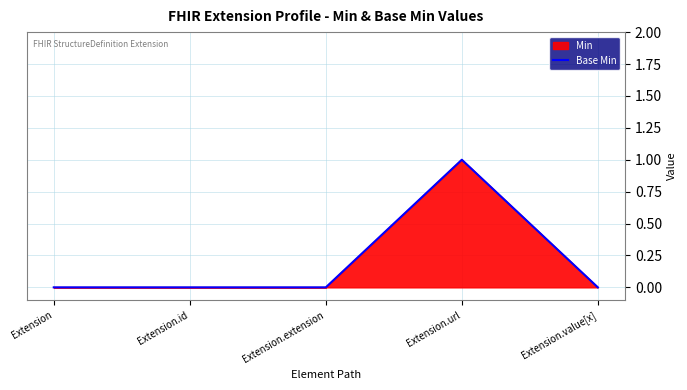

Is it true that the value at Extension is 0?

True